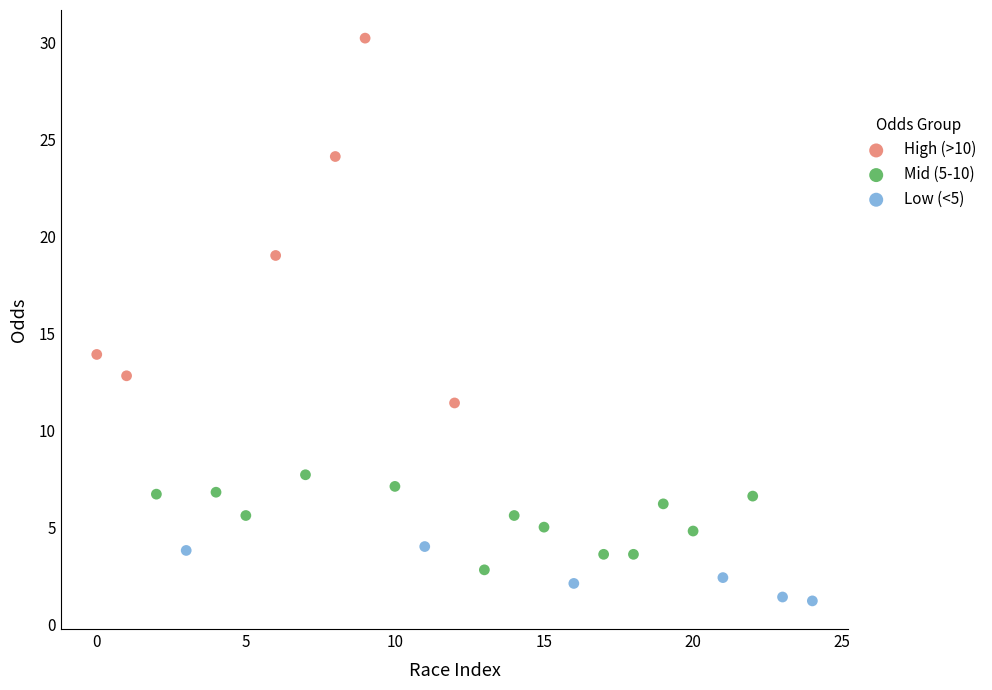

Which series contains the highest Y value?

High (>10)